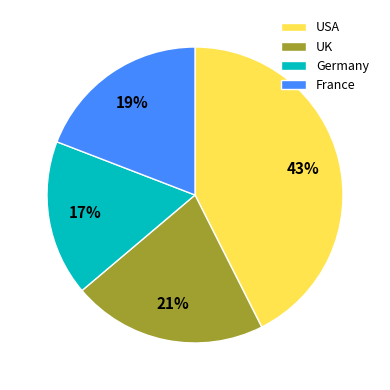

The UK slice represents 21% of the pie. True or false?

True